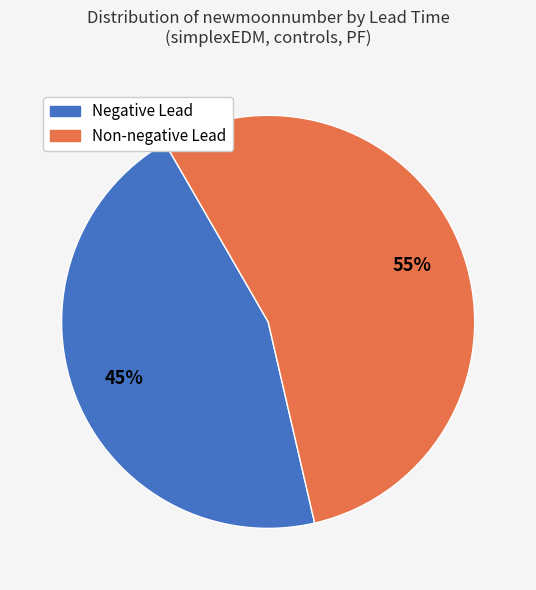

Does any single category account for the majority?

Yes